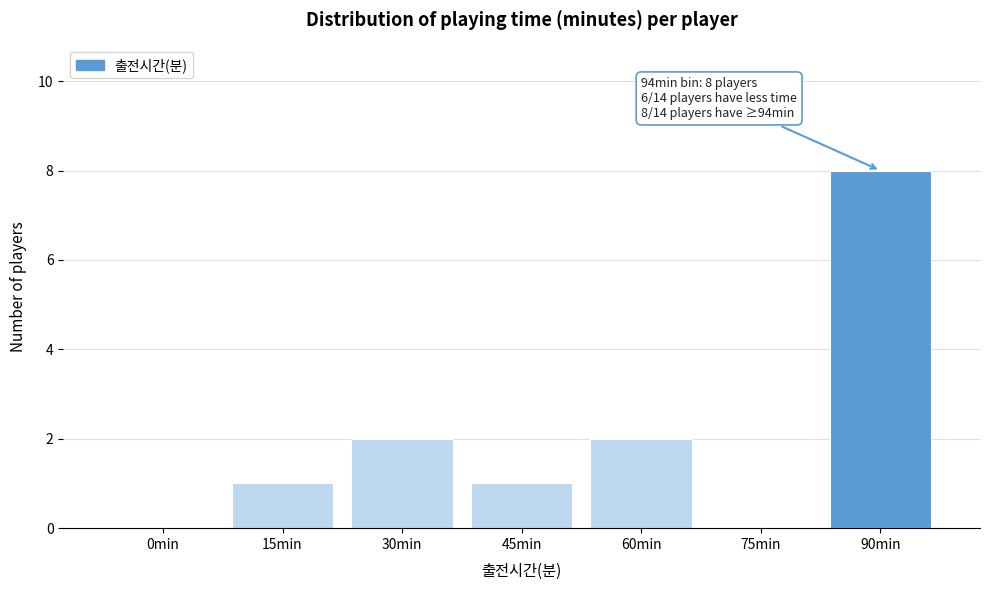

Reading left to right, list all the values displayed in this chart.

0min=0	15min=1	30min=2	45min=1	60min=2	75min=0	90min=8